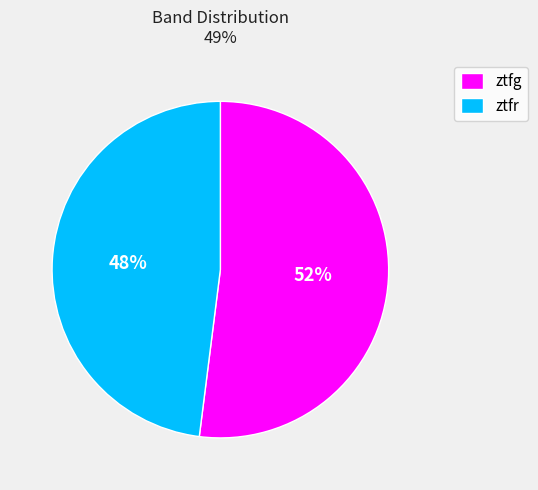

What is the majority slice?

ztfg